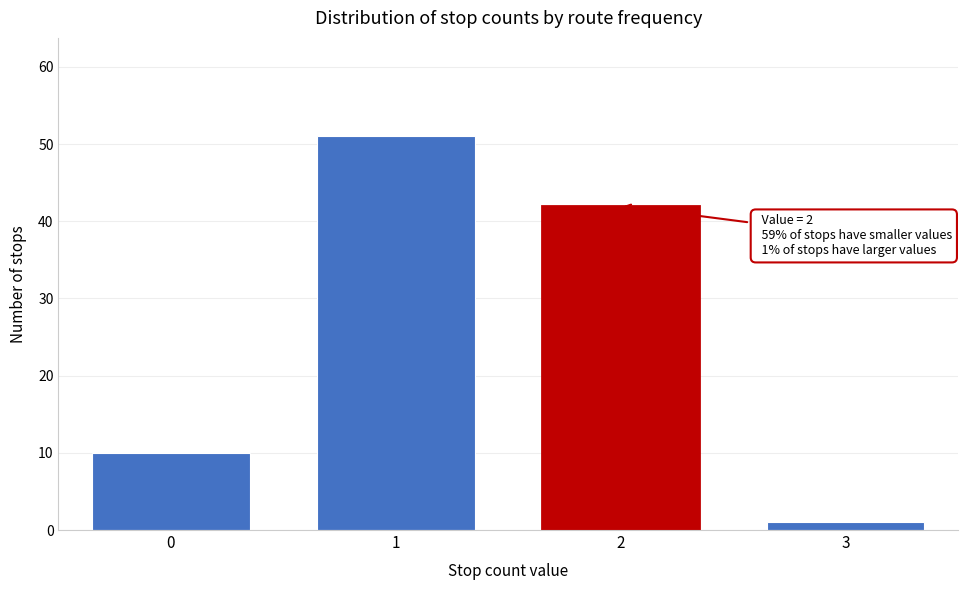

Reading left to right, what are all the values shown in this chart?

0=10	1=51	2=42	3=1